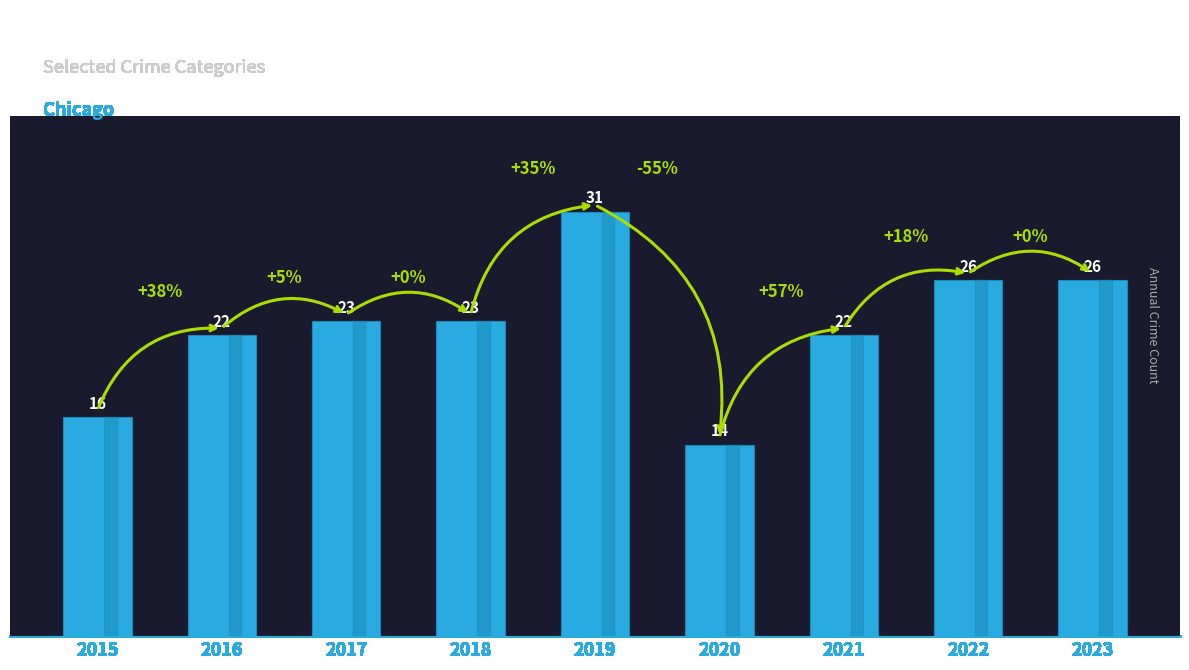

The chart shows a value of 22 at 2021. True or false?

True